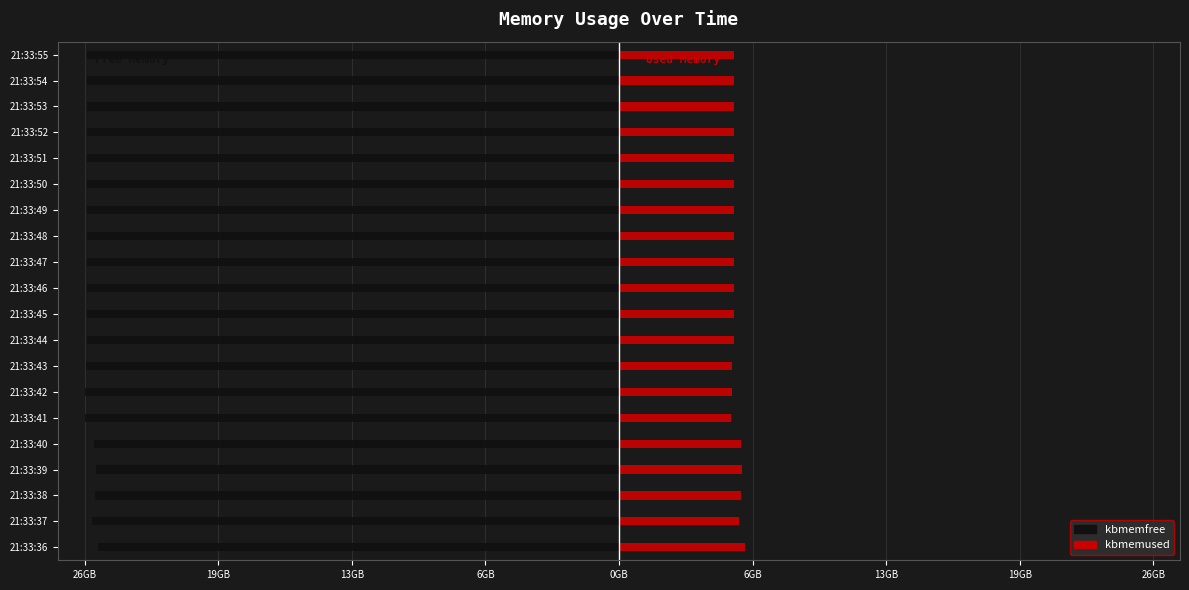

True or false: kbmemfree has a value of -7976.8 at 21:33:43.

False